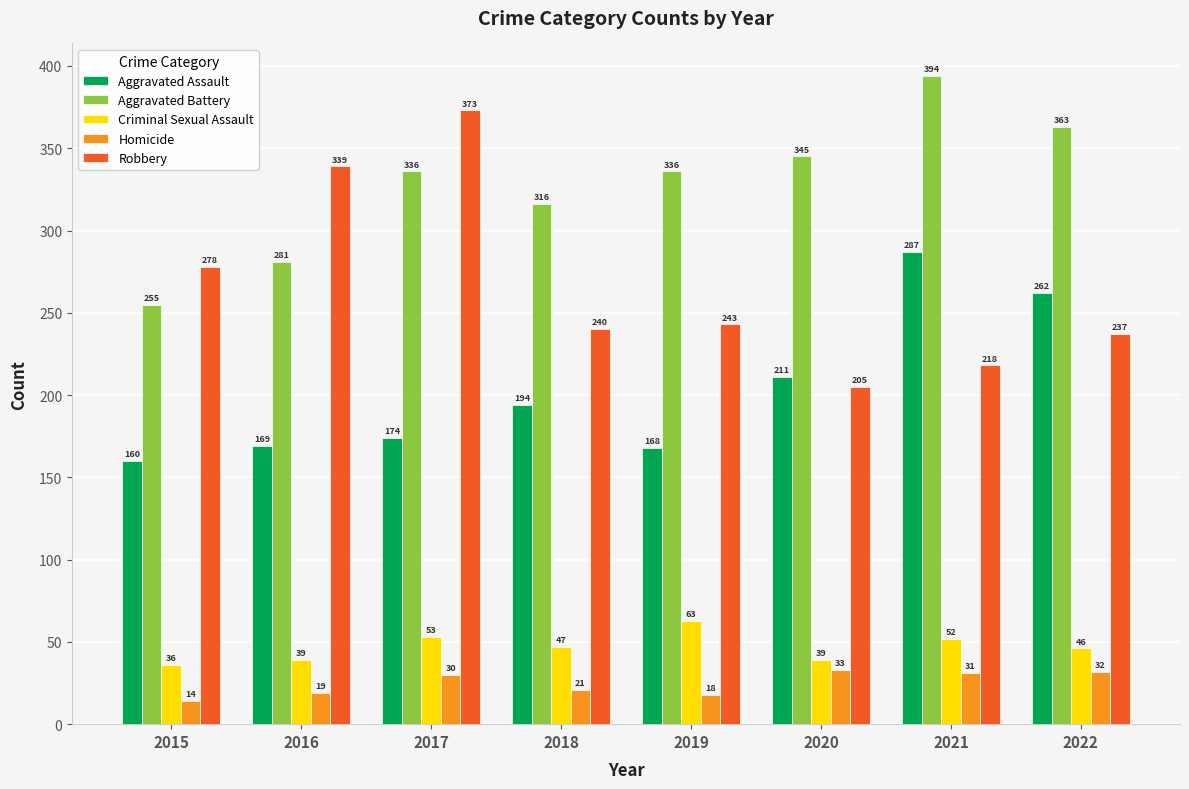

What is the lowest value of the Criminal Sexual Assault series?

36